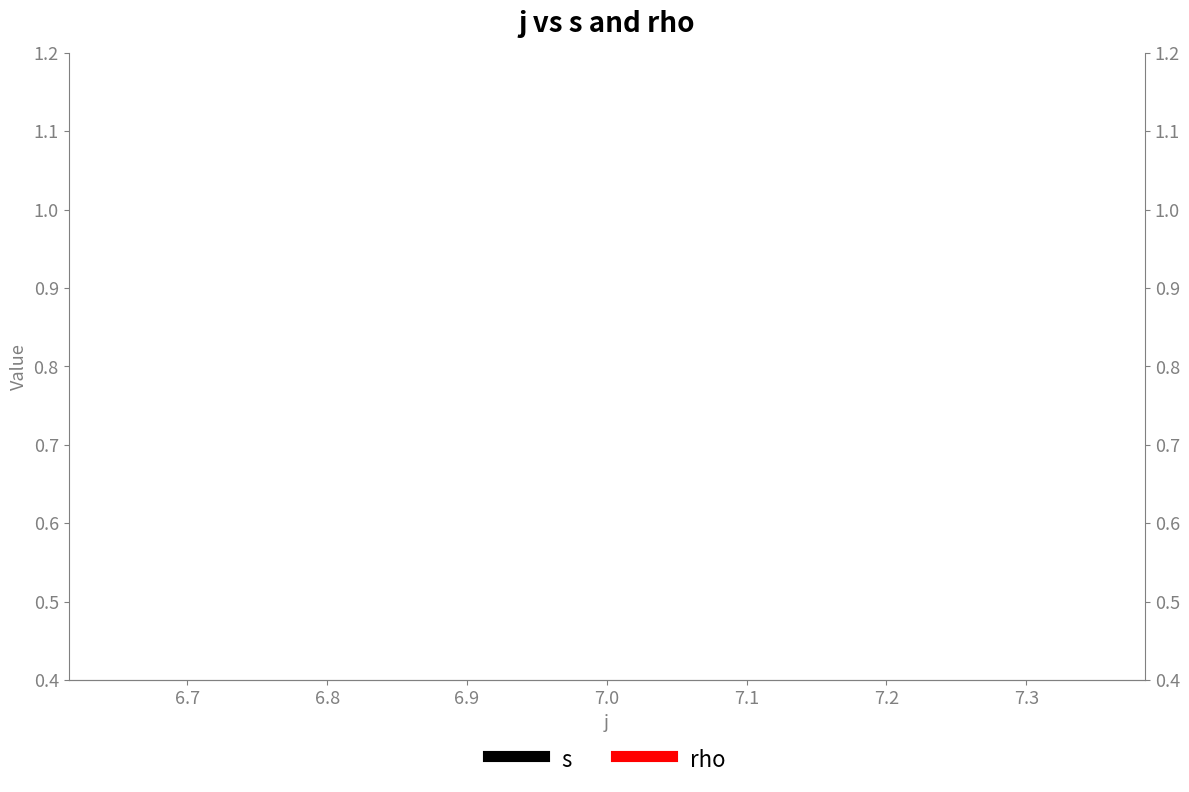

Does the chart have visible grid lines?

No